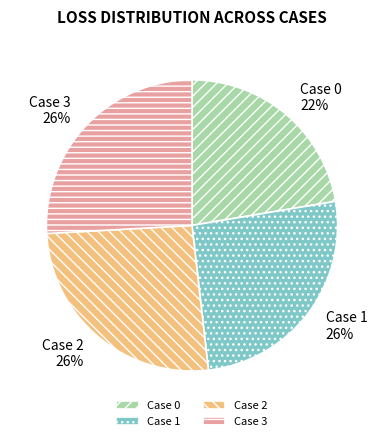

How many segments does this pie chart have?

4